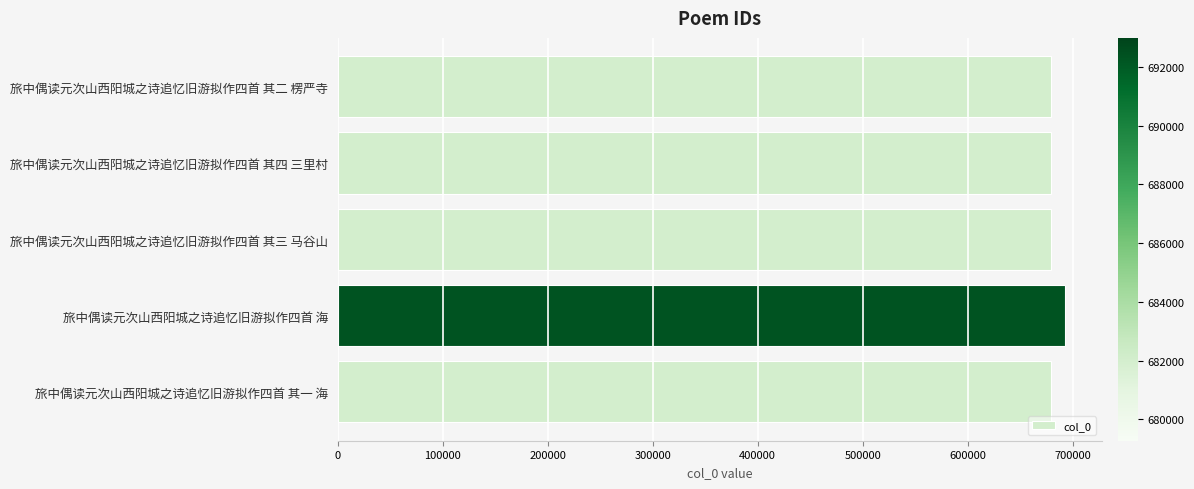

Read the value at 旅中偶读元次山西阳城之诗追忆旧游拟作四首 海.

692992